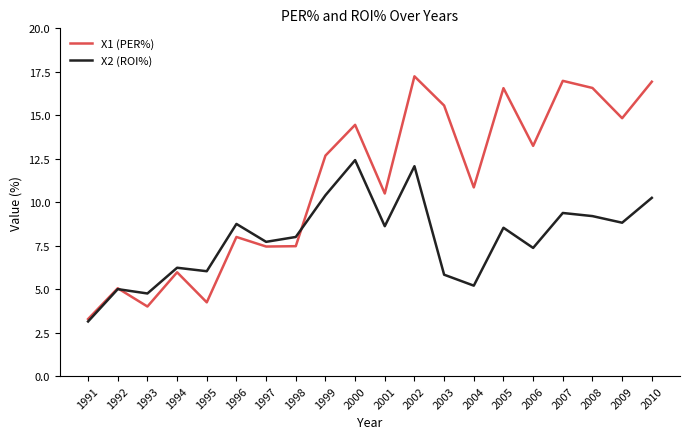

The value of X1 (PER%) at 2003 is 15.6. True or false?

True